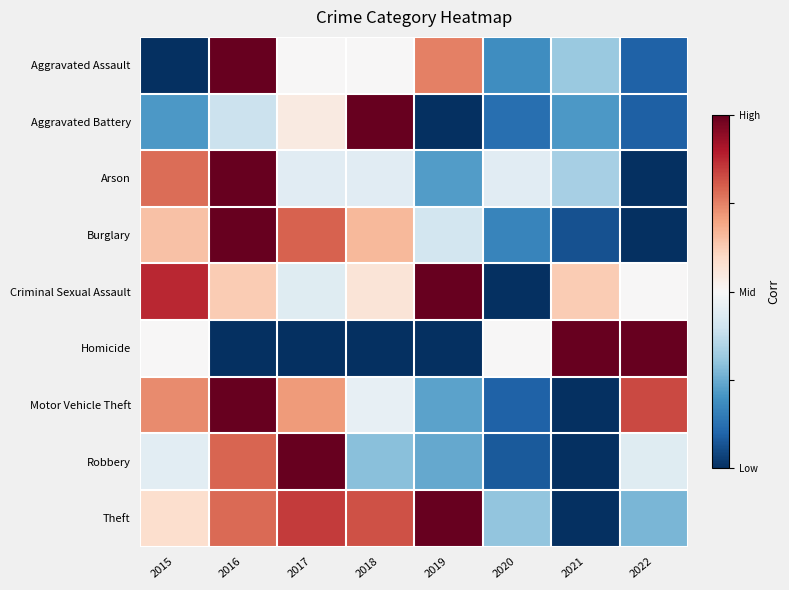

At how many categories does at least one series exceed 0?

8